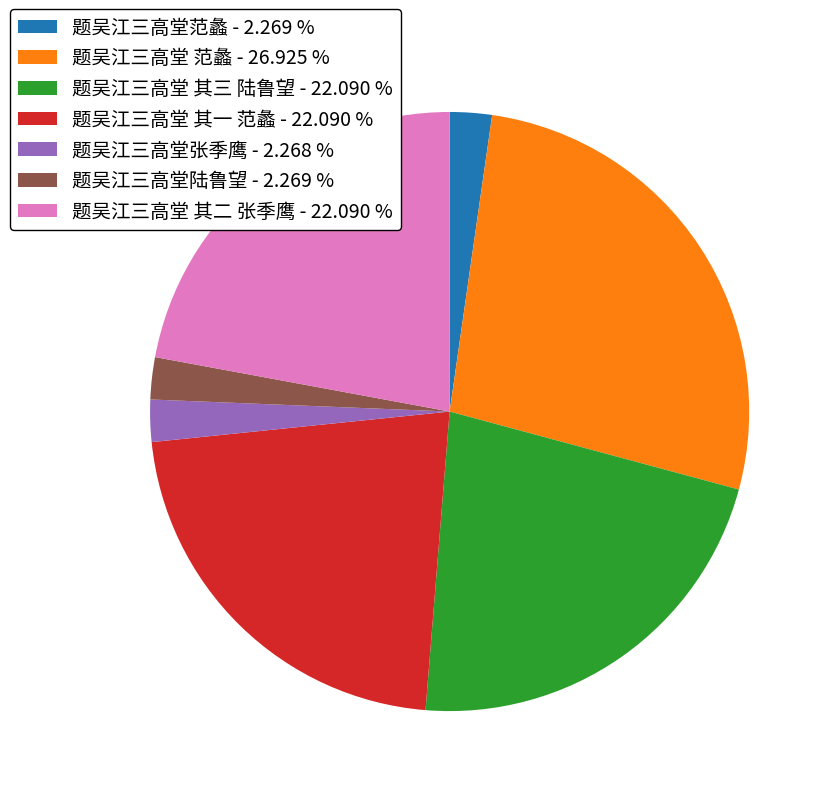

Do 题吴江三高堂范蠡 - 2.269 % and 题吴江三高堂张季鹰 - 2.268 % together represent more than half of the pie?

No